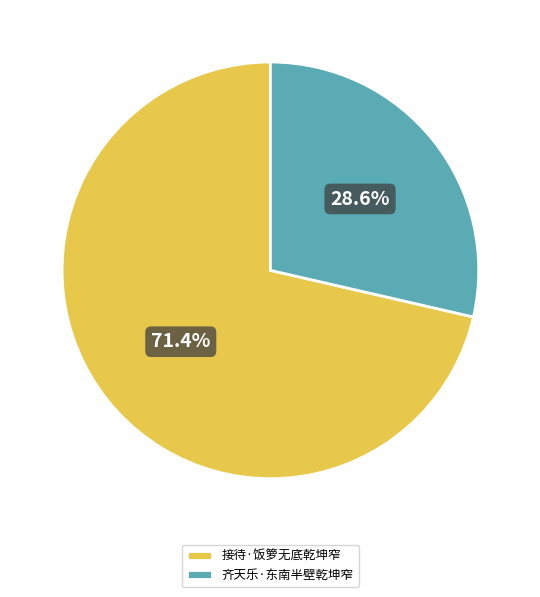

Rank the categories by value from lowest to highest.

齐天乐·东南半壁乾坤窄, 接待·饭箩无底乾坤窄